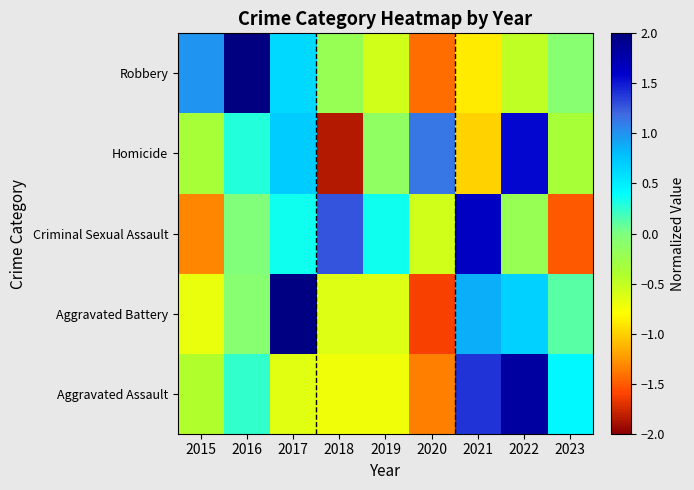

Which series has the largest total across all categories?

Aggravated Assault